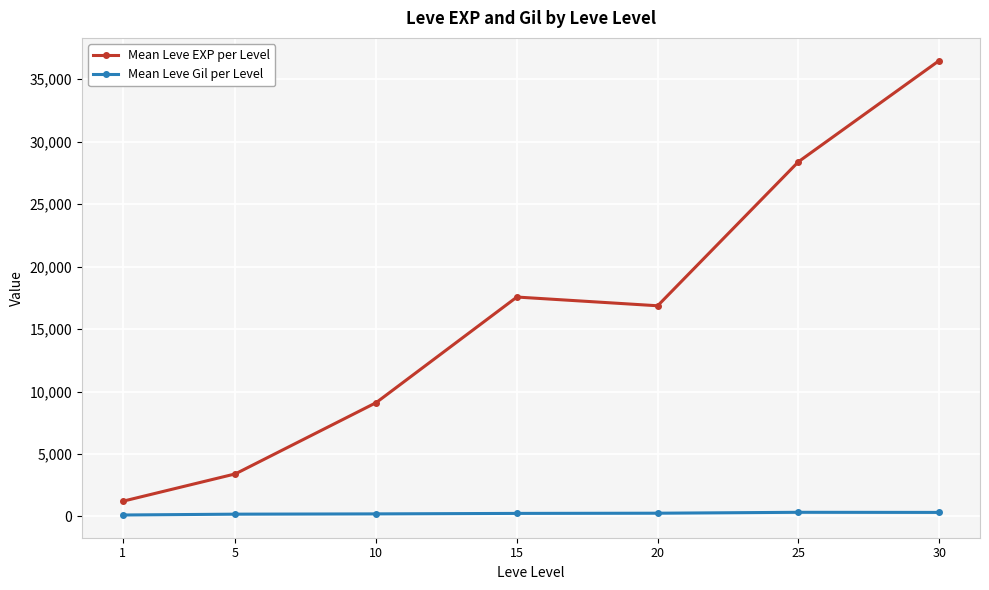

Which series has the largest total across all categories?

Mean Leve EXP per Level